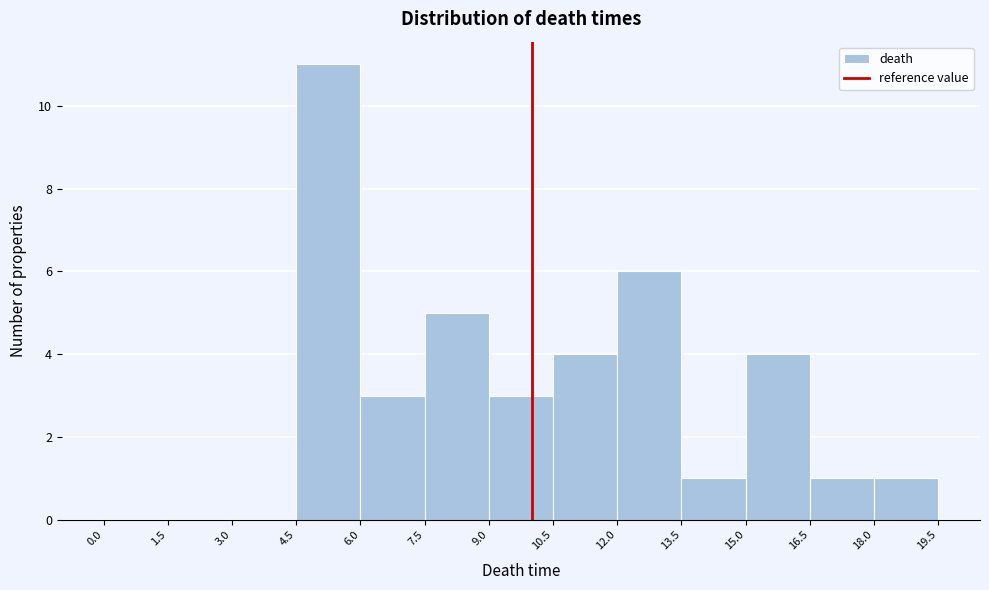

Over which range of the x-axis is the bar tallest?

4.5 to 6.0